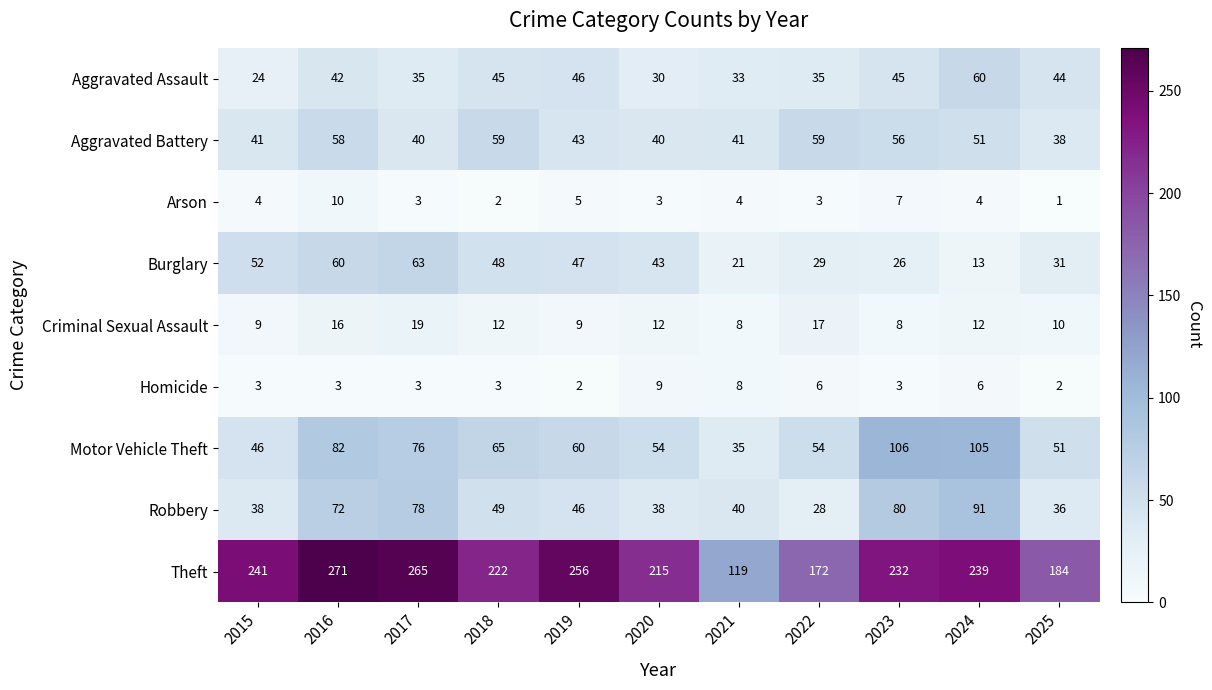

At which category is the sum across all series the highest?

2016